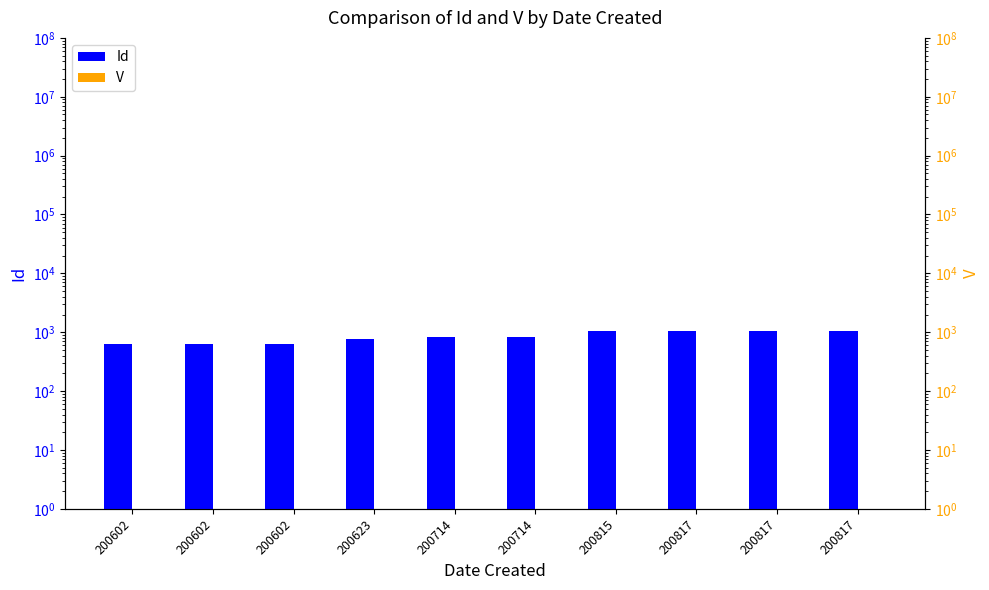

Between 200602 and 200623, which series saw the biggest shift?

Id